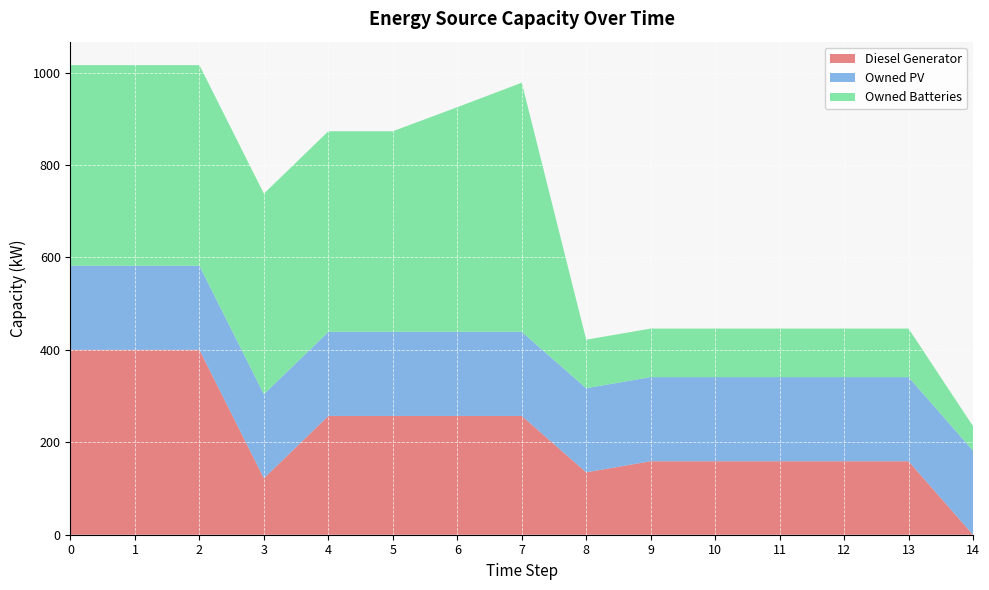

Reading left to right, what are all the values shown in this chart?

Diesel Generator: 400	400	400	122	257	257	257	257	135	159	159	159	159	159	0
Owned PV: 182	182	182	182	182	182	182	182	182	182	182	182	182	182	182
Owned Batteries: 434	434	434	434	434	434	486	539	105	105	105	105	105	105	53